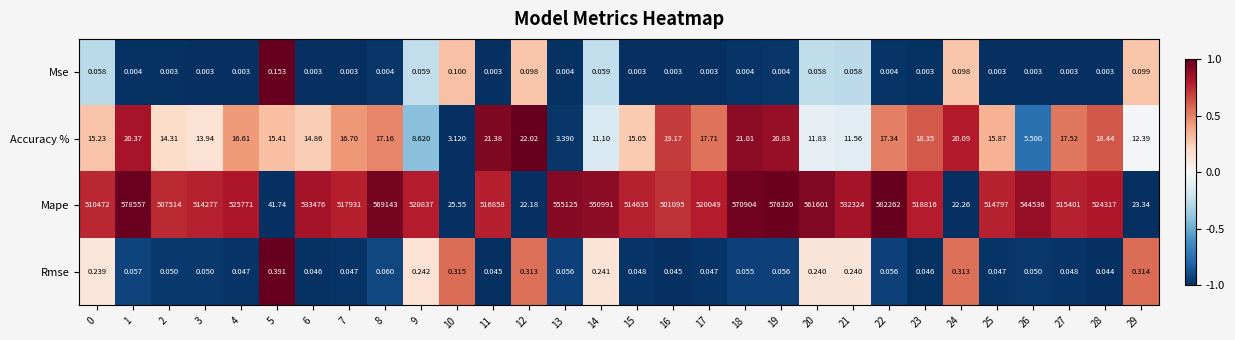

Rank the series by their maximum value, from highest to lowest.

Mape, Accuracy %, Rmse, Mse